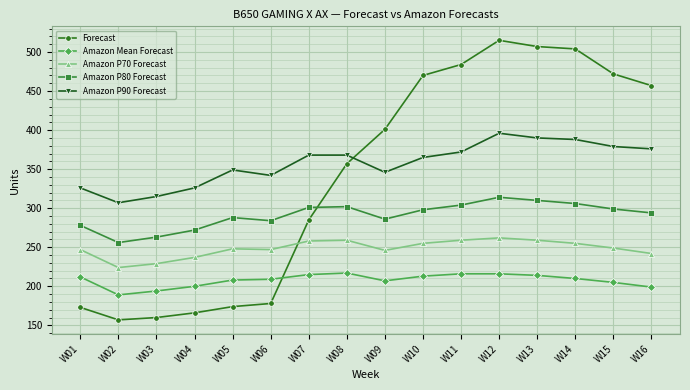

Between W09 and W10, which series saw the biggest shift?

Forecast